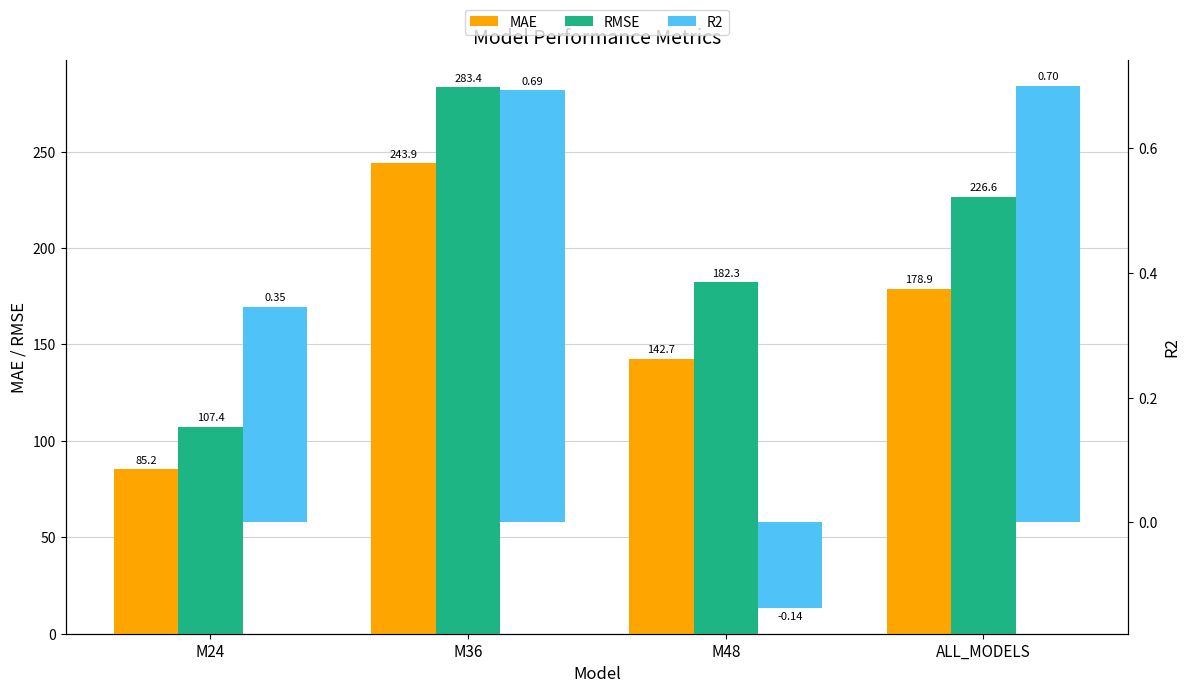

What is the difference between the highest and lowest values at M48?

182.4